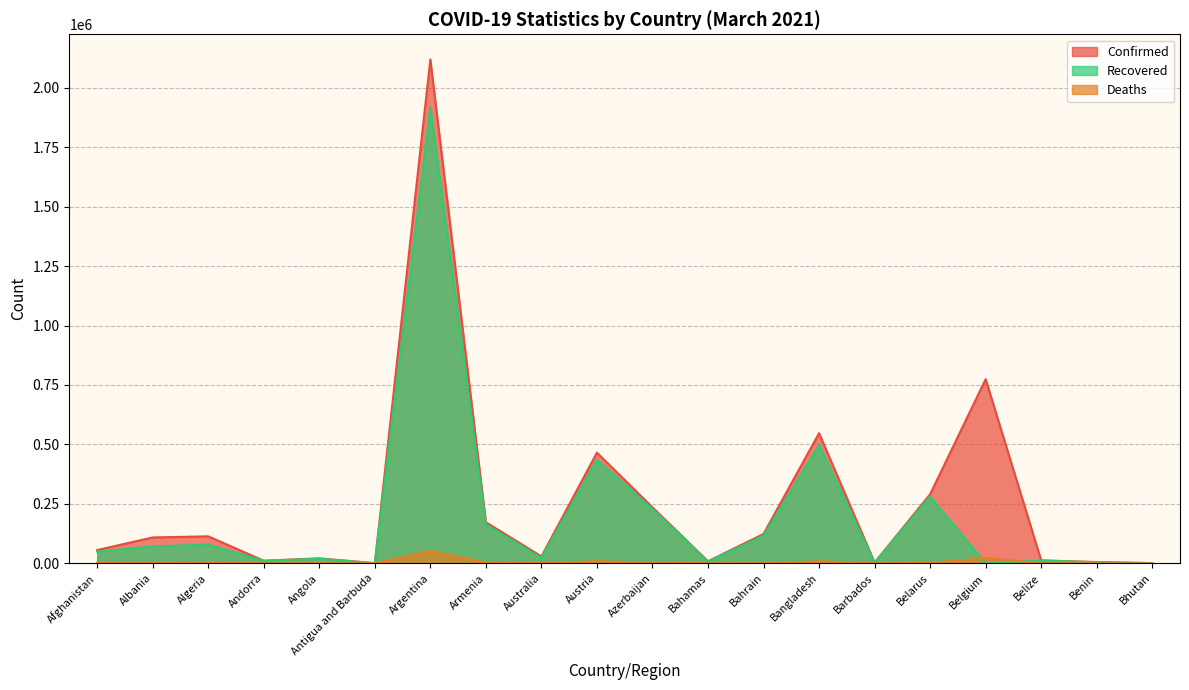

What is the sum of all Confirmed values?

5097643